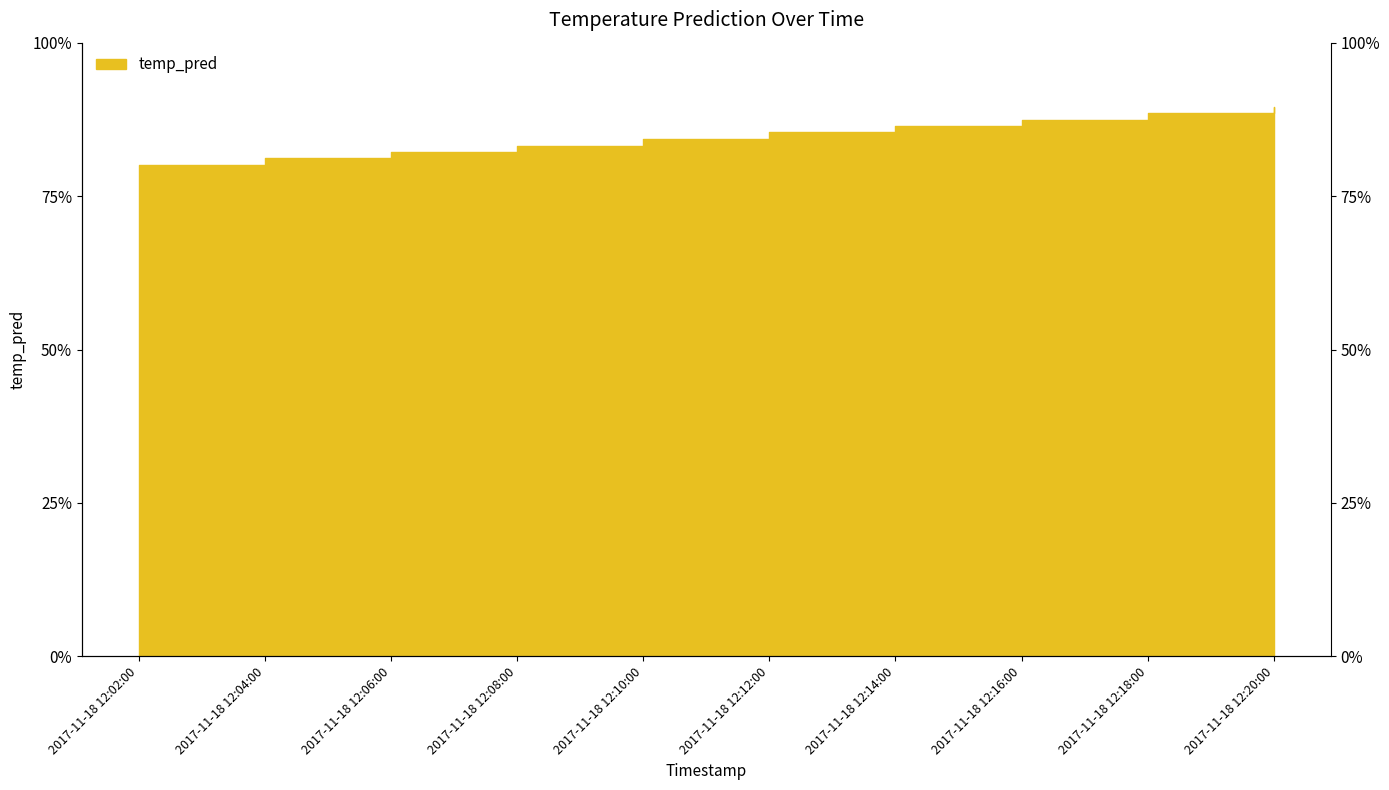

Rank the categories by value from highest to lowest.

2017-11-18 12:20:00, 2017-11-18 12:18:00, 2017-11-18 12:16:00, 2017-11-18 12:14:00, 2017-11-18 12:12:00, 2017-11-18 12:10:00, 2017-11-18 12:08:00, 2017-11-18 12:06:00, 2017-11-18 12:04:00, 2017-11-18 12:02:00